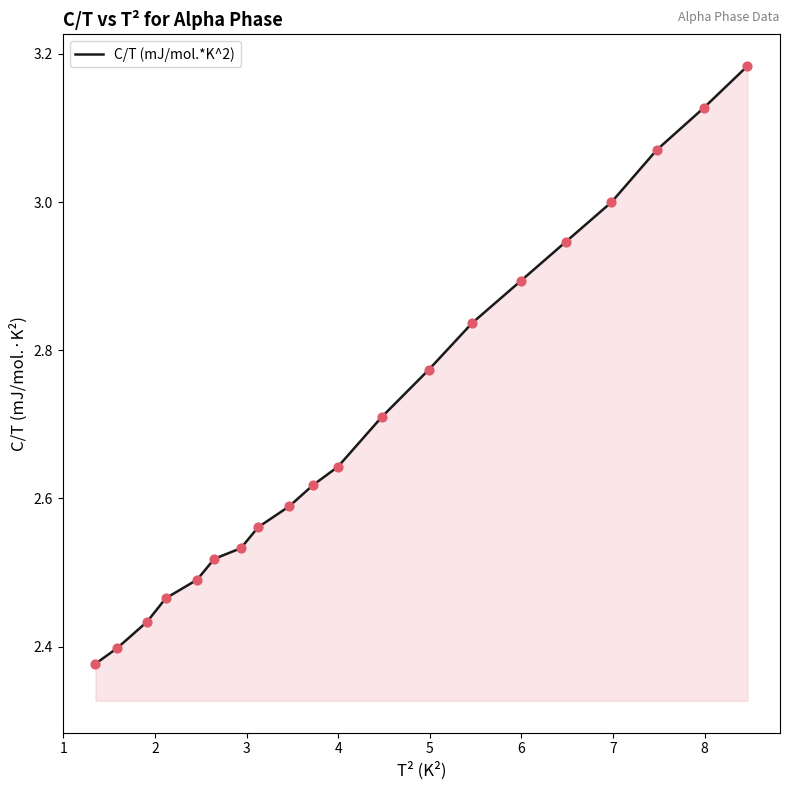

What is the difference between the maximum and minimum values?

0.8